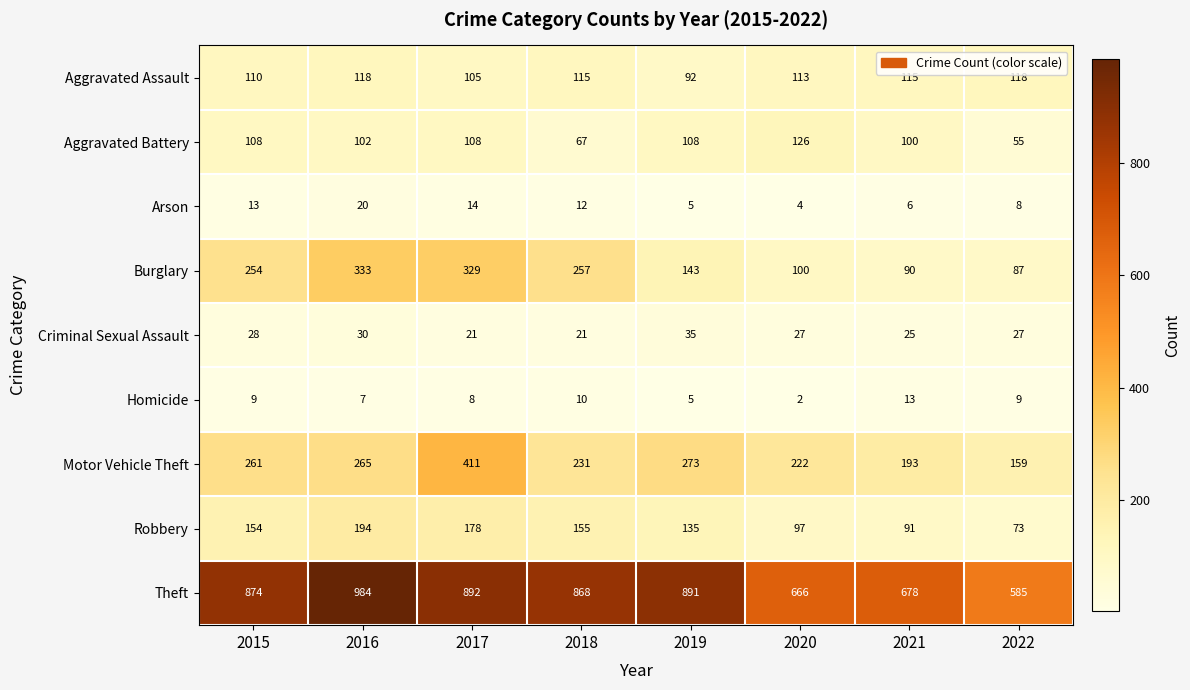

How many categories are shown in the chart?

8